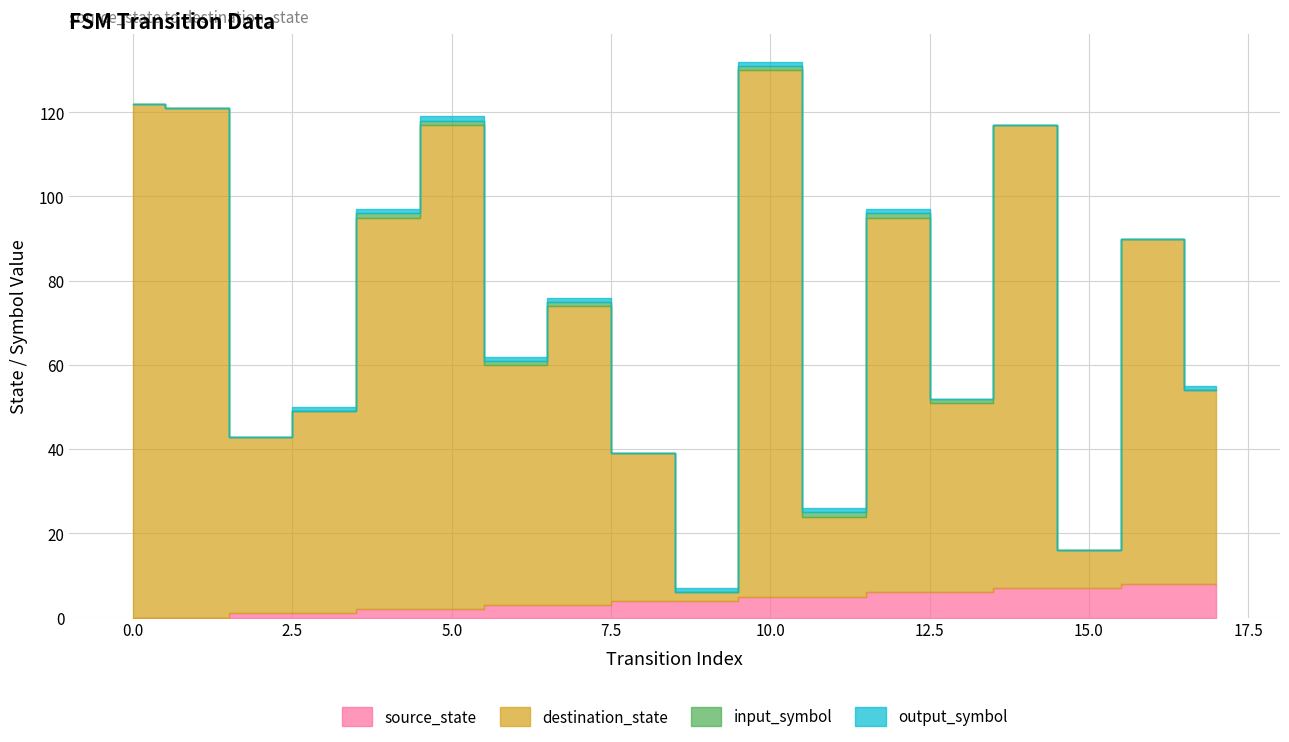

Reading left to right, what are all the values shown in this chart?

source_state: 0=0	1=0	2=1	3=1	4=2	5=2	6=3	7=3	8=4	9=4	10=5	11=5	12=6	13=6	14=7	15=7	16=8	17=8
destination_state: 0=122	1=121	2=42	3=48	4=93	5=115	6=57	7=71	8=35	9=2	10=125	11=19	12=89	13=45	14=110	15=9	16=82	17=46
input_symbol: 0=0	1=0	2=0	3=0	4=1	5=1	6=1	7=1	8=0	9=0	10=1	11=1	12=1	13=1	14=0	15=0	16=0	17=0
output_symbol: 0=0	1=0	2=0	3=1	4=1	5=1	6=1	7=1	8=0	9=1	10=1	11=1	12=1	13=0	14=0	15=0	16=0	17=1